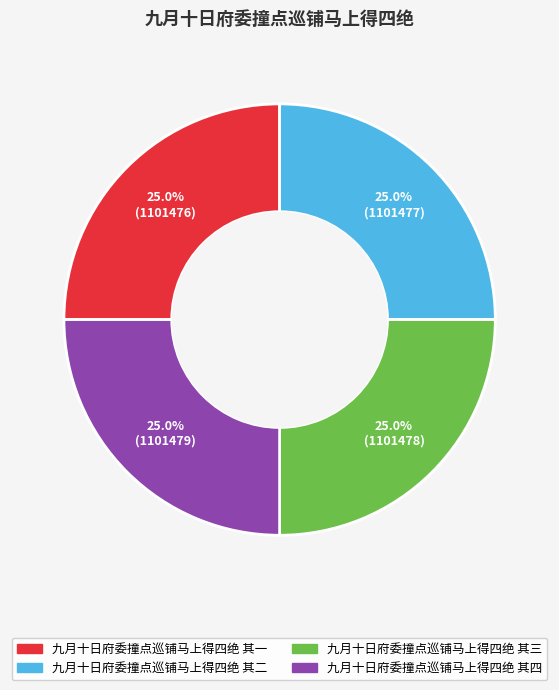

Is there a majority slice in this chart?

No